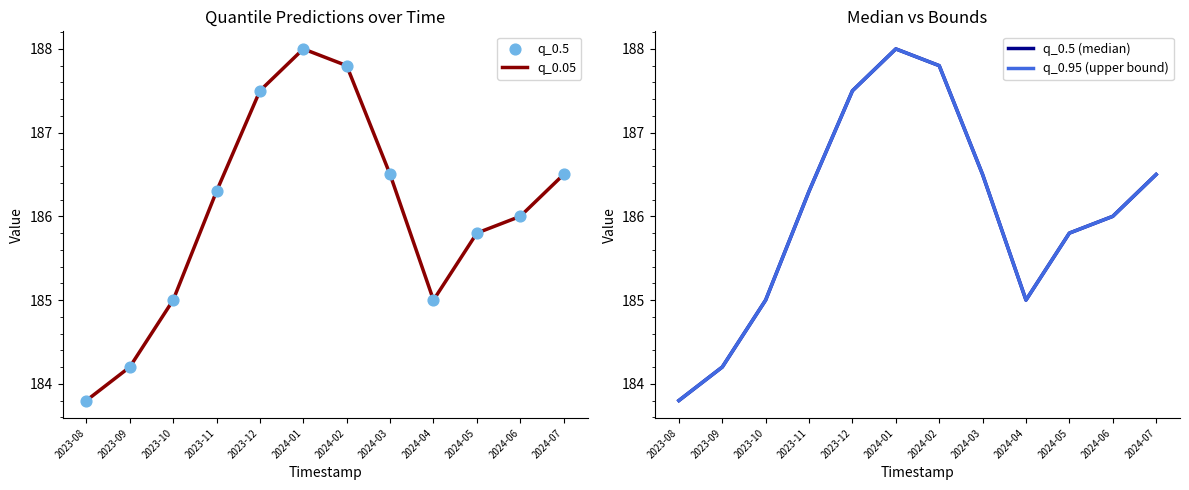

Which series has the widest spread of Y values?

q_0.05